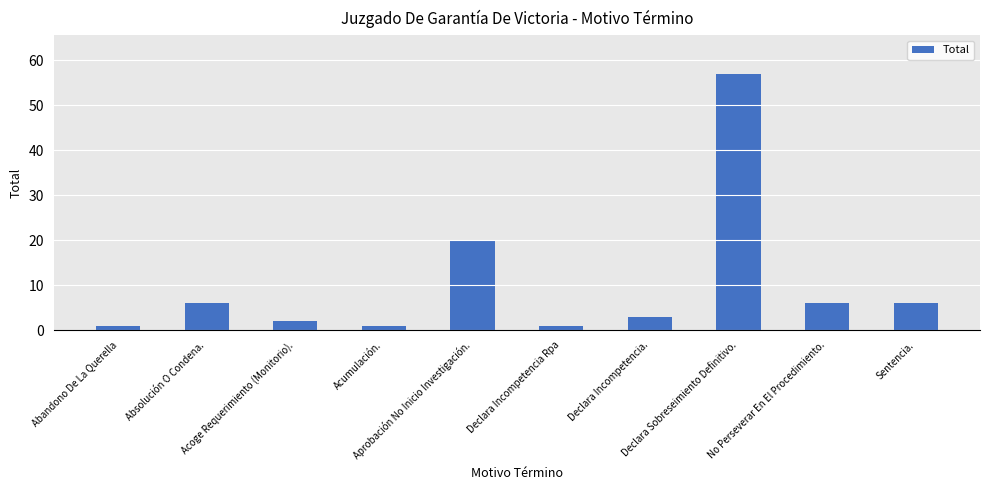

What is the difference between the values at Sentencia. and Acoge Requerimiento (Monitorio).?

4